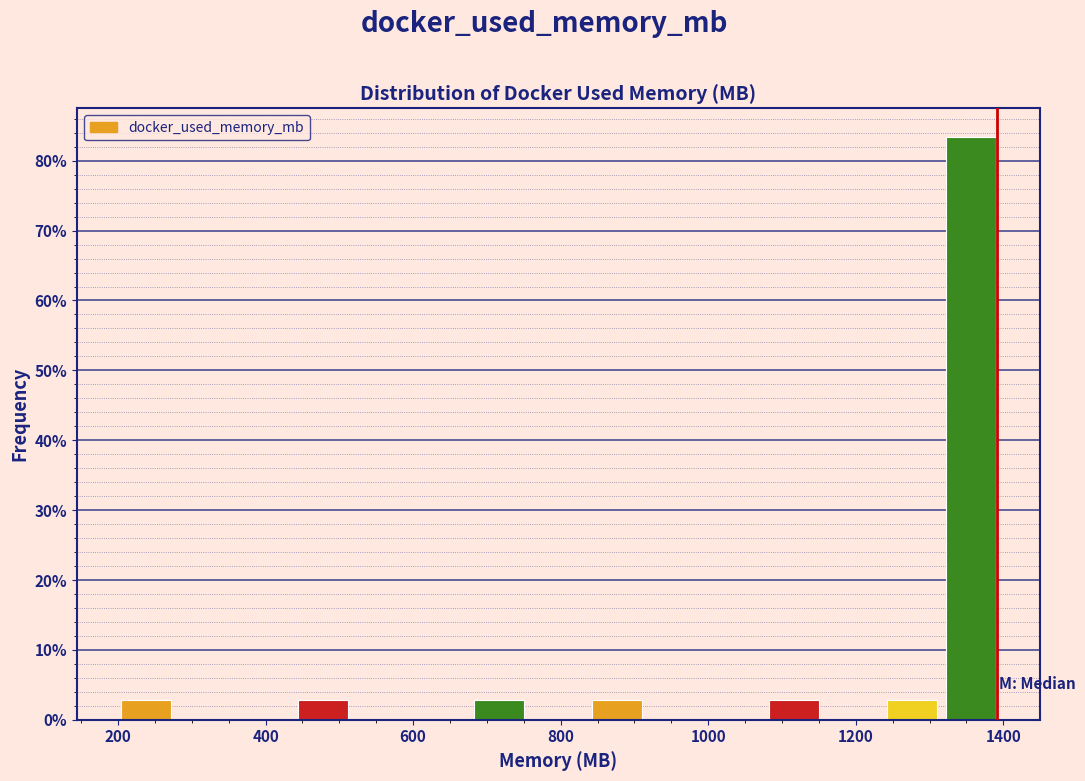

Around what value on the x-axis is the tallest bar? Give the approximate position of its centre, as read against the axis.

1360